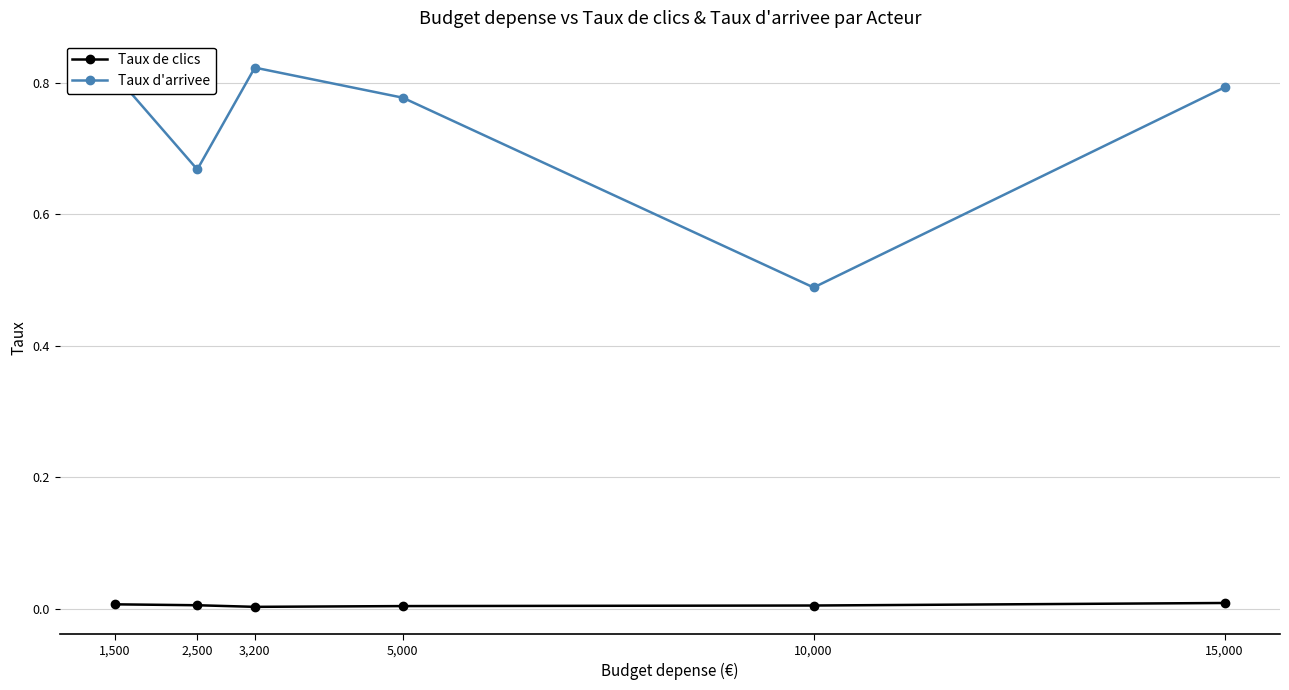

Which series has the largest range (max minus min)?

Taux d'arrivee